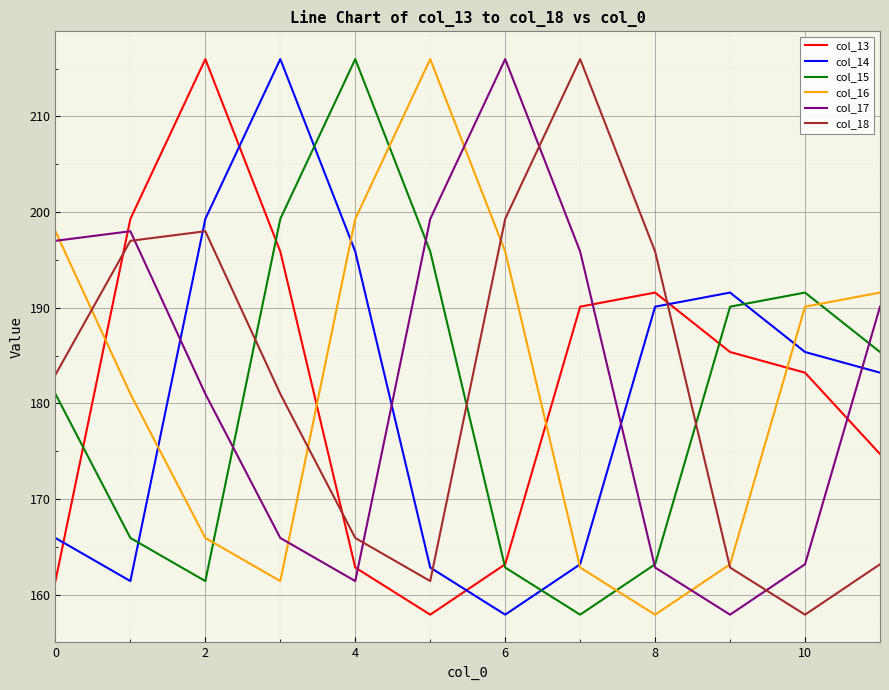

Which series ends up on top after the final intersection of col_13 and col_17?

col_17